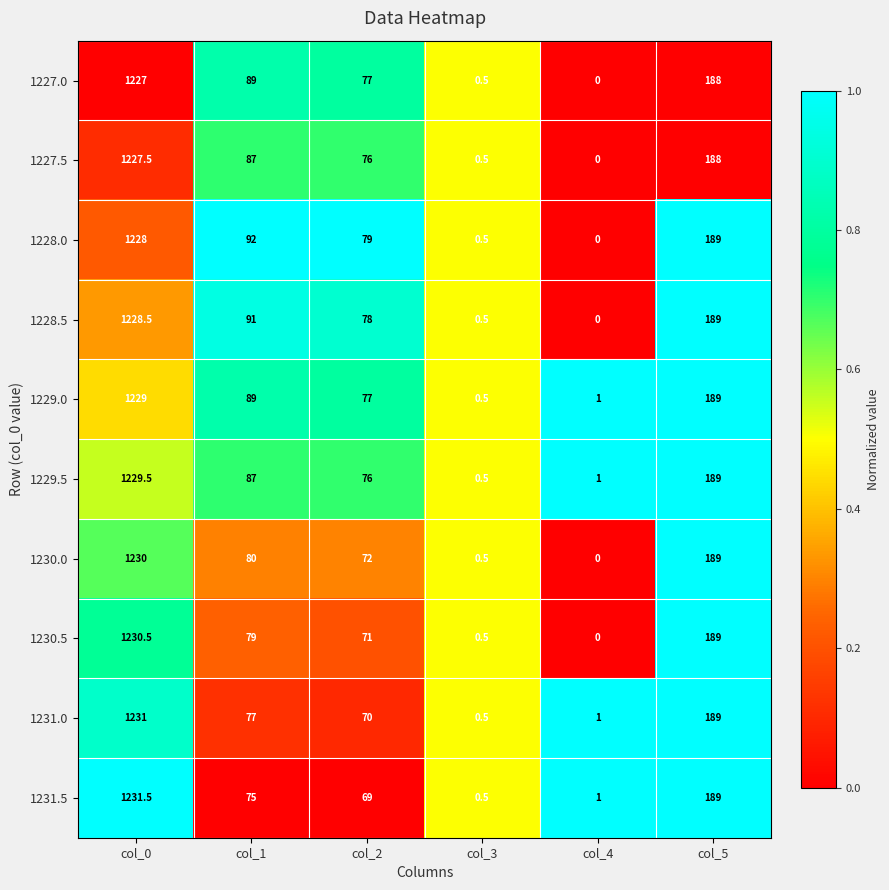

Which series has the widest spread of values?

1231.5